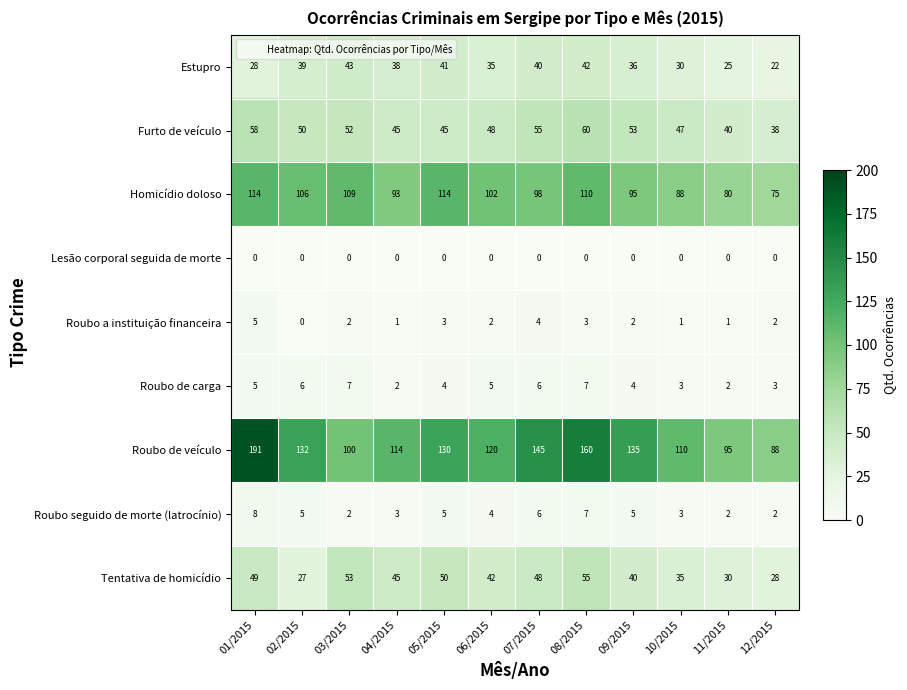

What is the total value across all series at 08/2015?

444